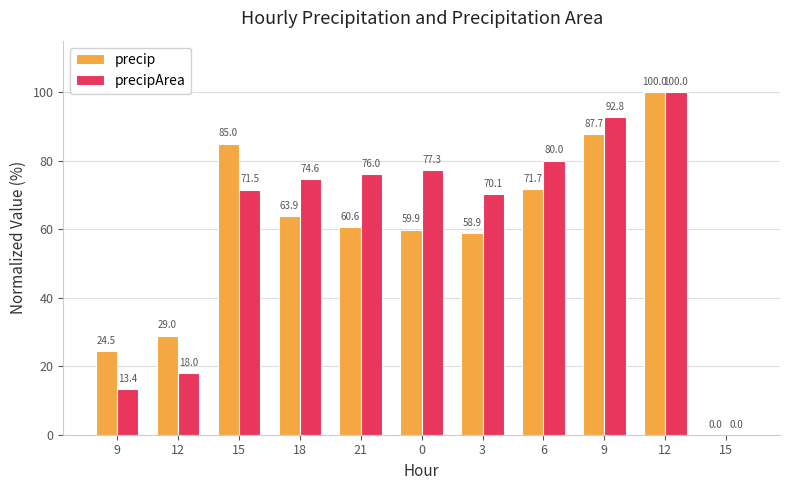

How many positive values does the precip series have?

10